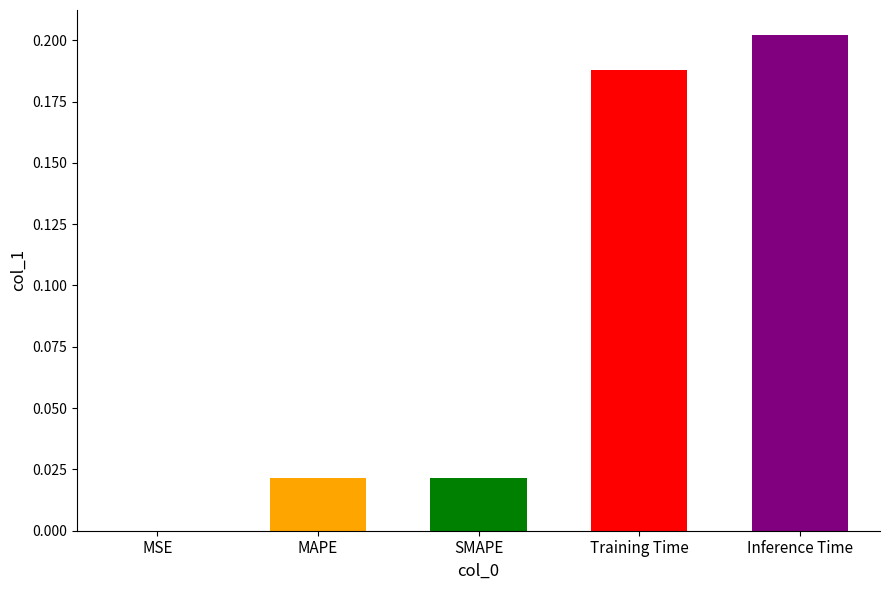

What is the average value?

0.1